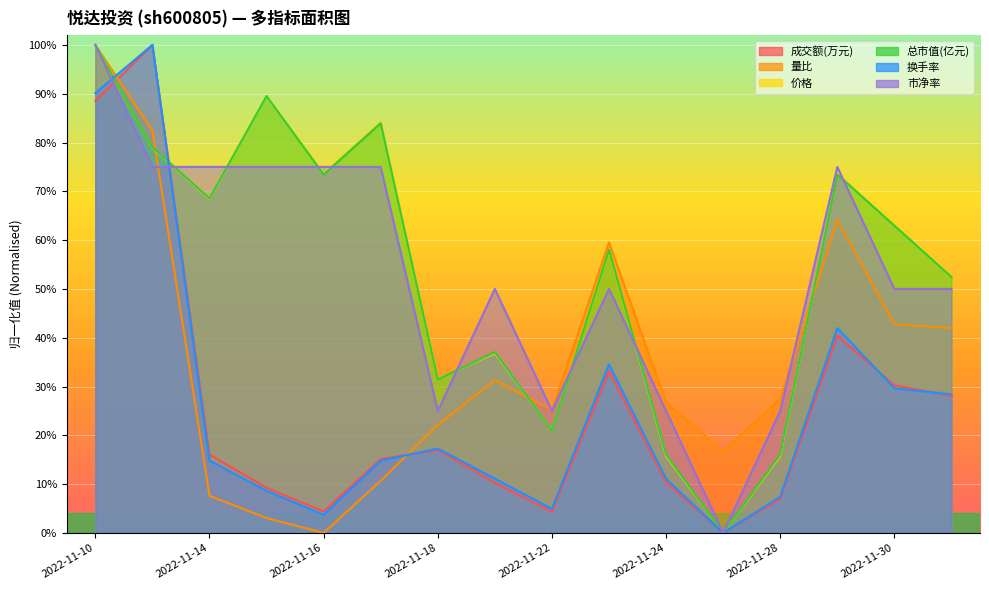

Count the 总市值(亿元) values in the range 0 to 1.

16